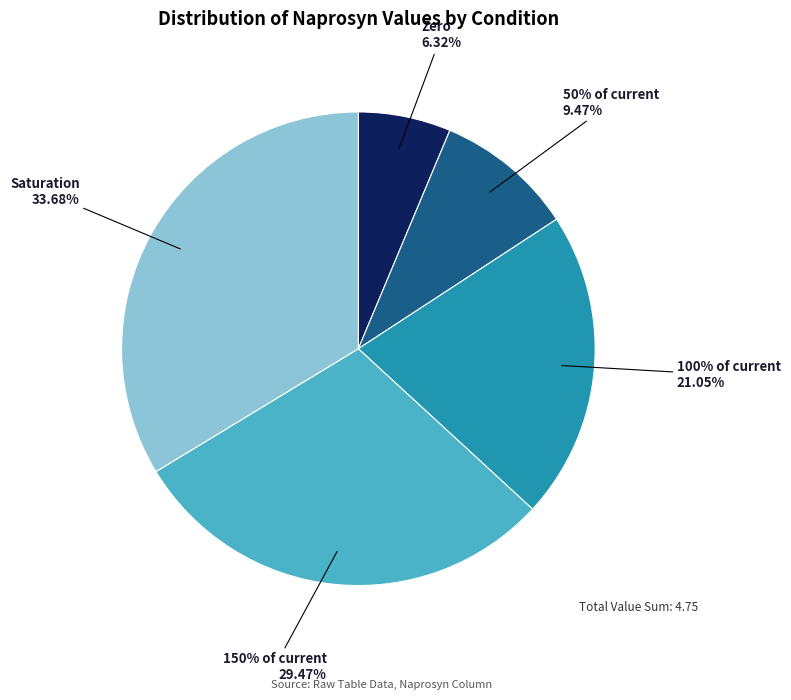

What is the change in value from Zero to 100% of current?

+0.7